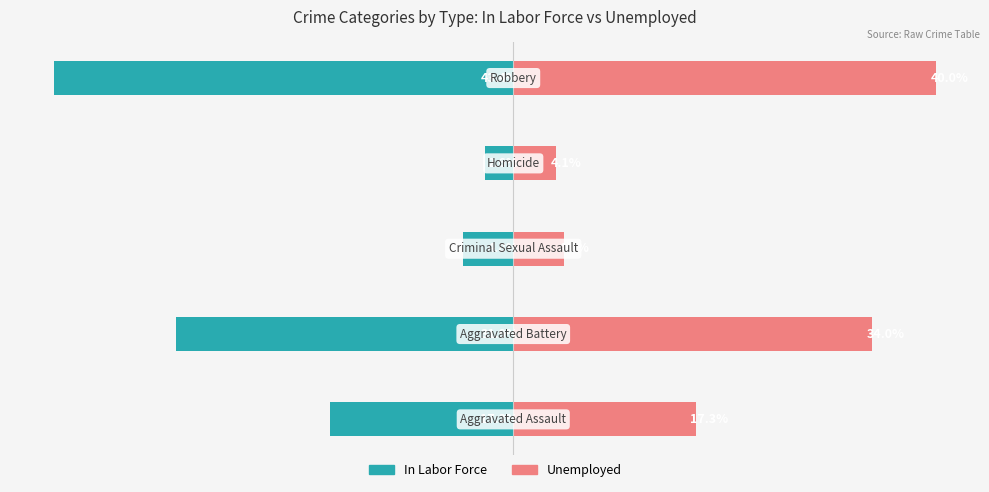

What is the maximum value shown in the chart?

40.0